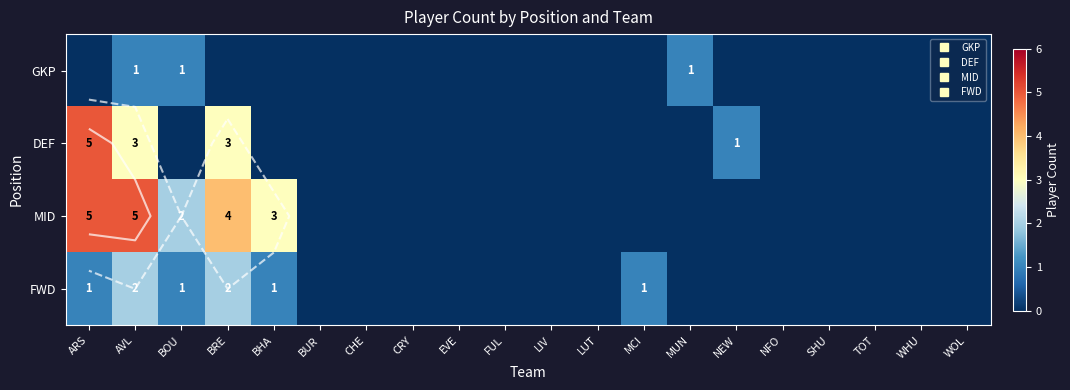

At which label does FWD reach its minimum?

BUR